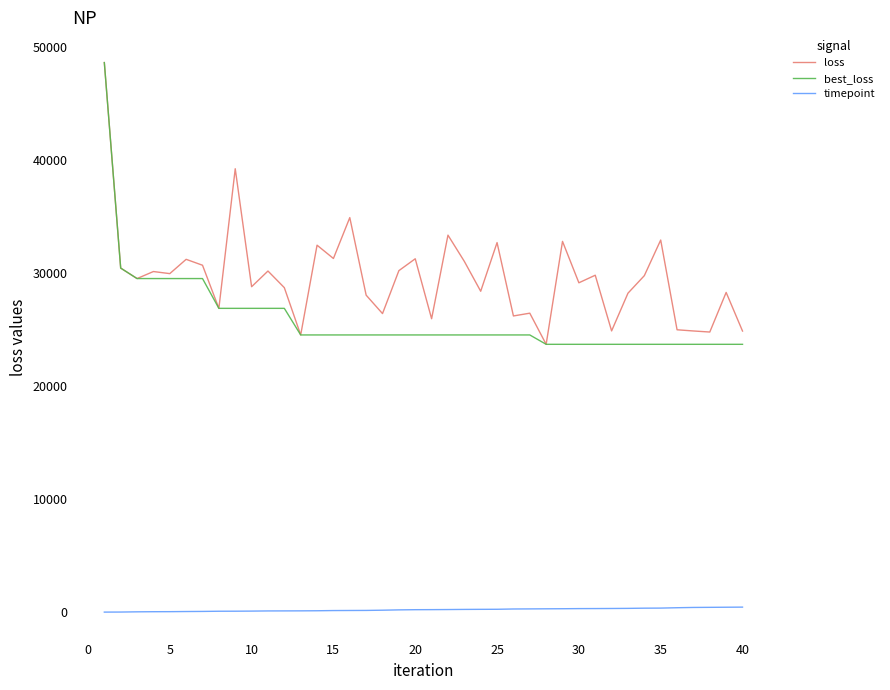

True or false: loss and timepoint intersect in this chart.

False